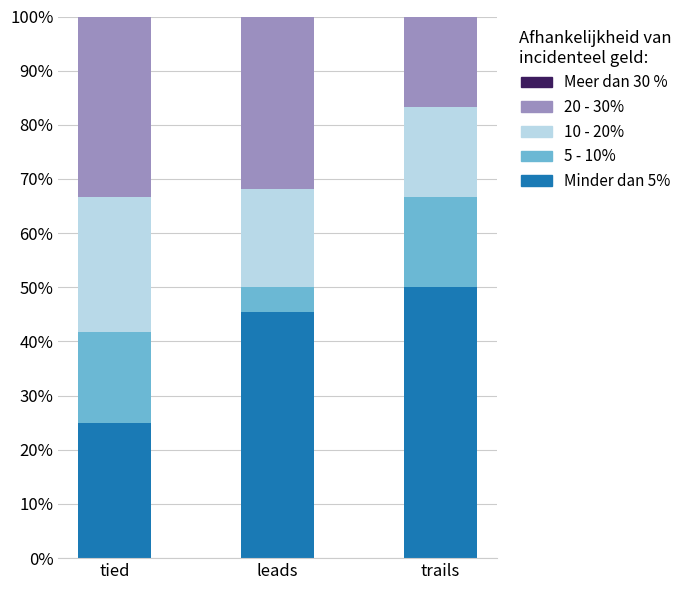

Reading left to right, list the values for the Minder dan 5% series.

tied=25.0	leads=45.5	trails=50.0